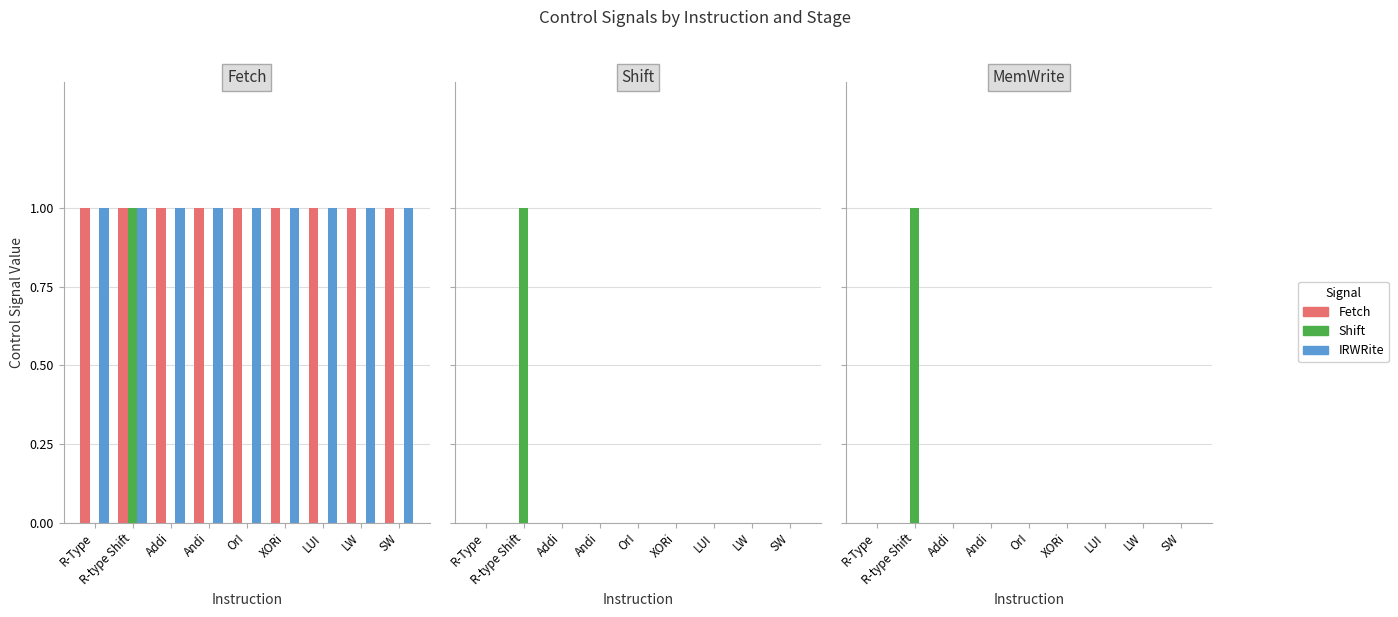

What is the label of the 9th bar from the left?

SW